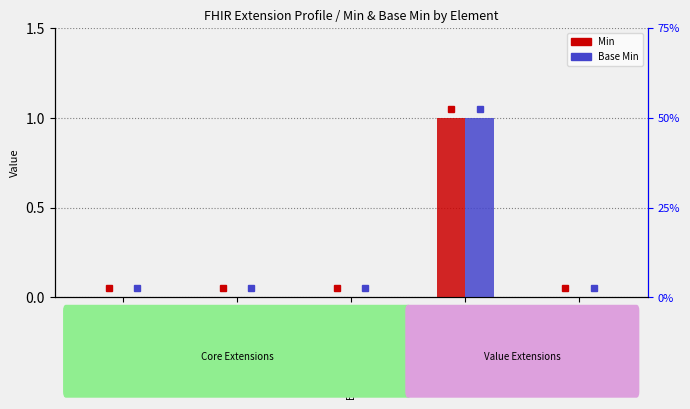

Which category has the highest value across all series?

Extension.url